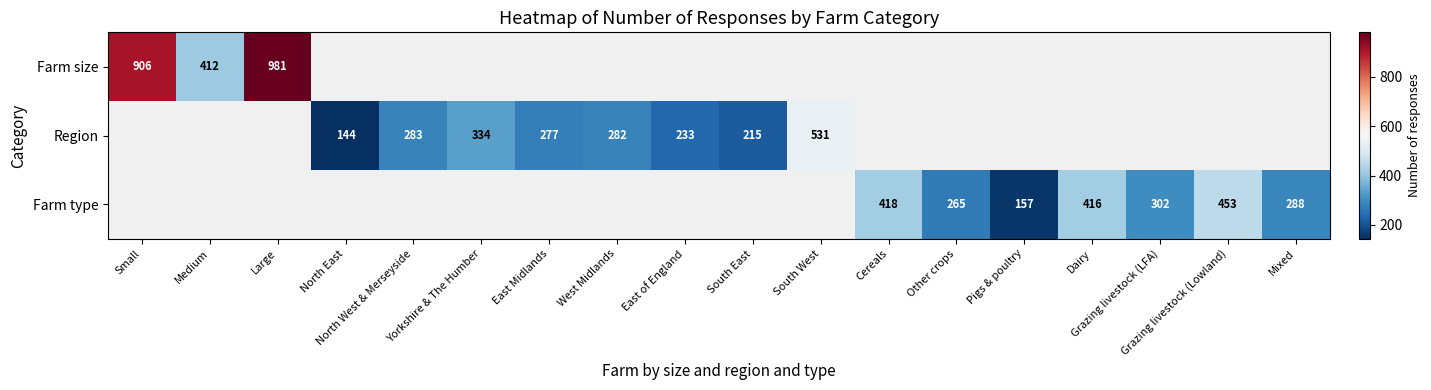

Is it true that Farm type equals 751 at Grazing livestock (Lowland)?

False